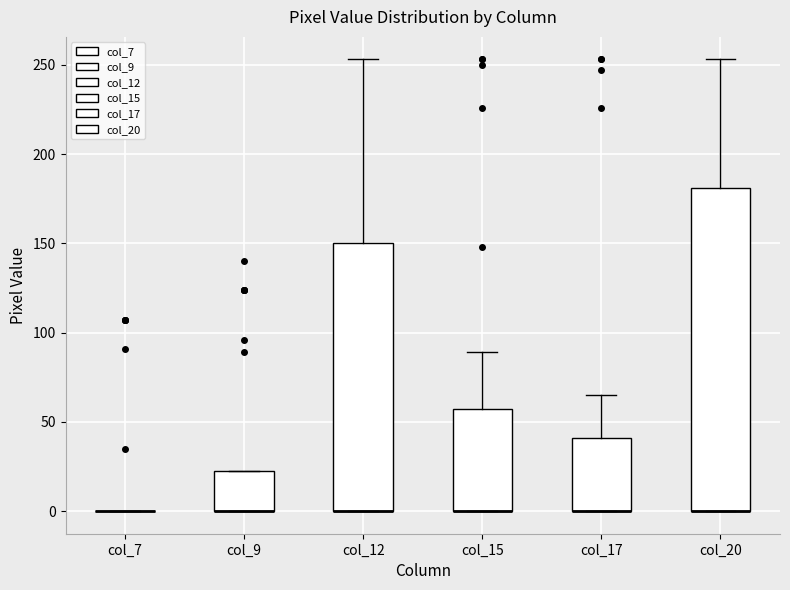

Where is the lower edge of the box for col_9 on the y-axis? The values are not printed on the chart, so give them approximately, as read against the axis.

0